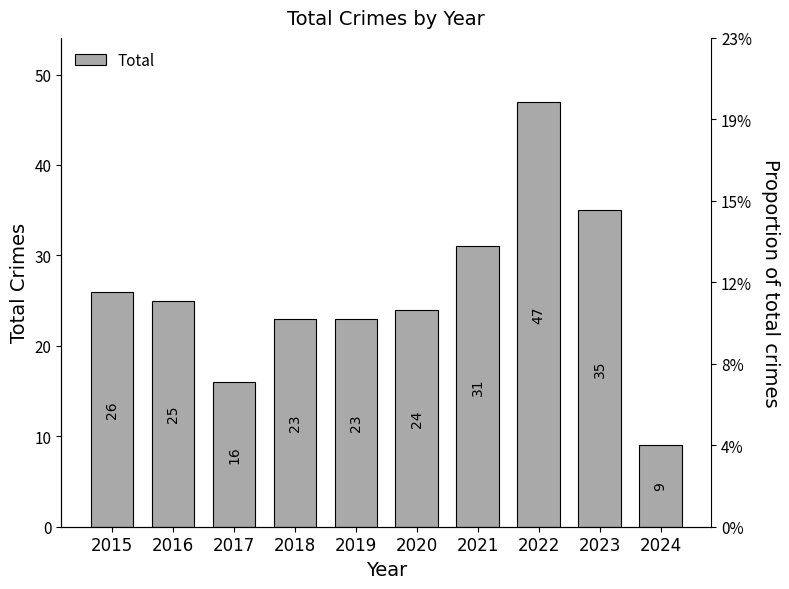

Rank the categories by value from highest to lowest.

2022, 2023, 2021, 2015, 2016, 2020, 2018, 2019, 2017, 2024